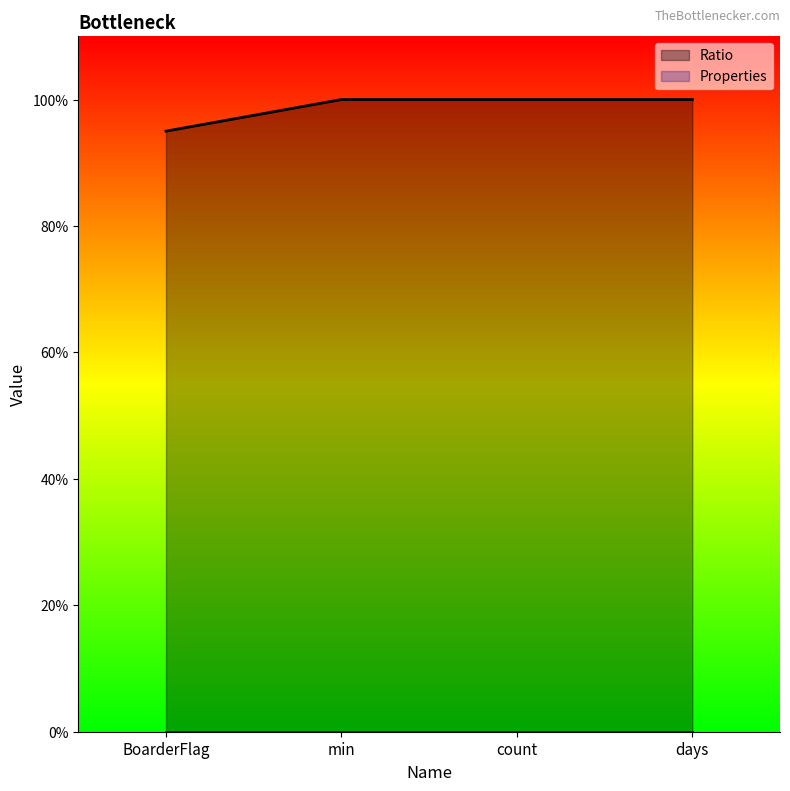

The value at BoarderFlag is 0.9. True or false?

True